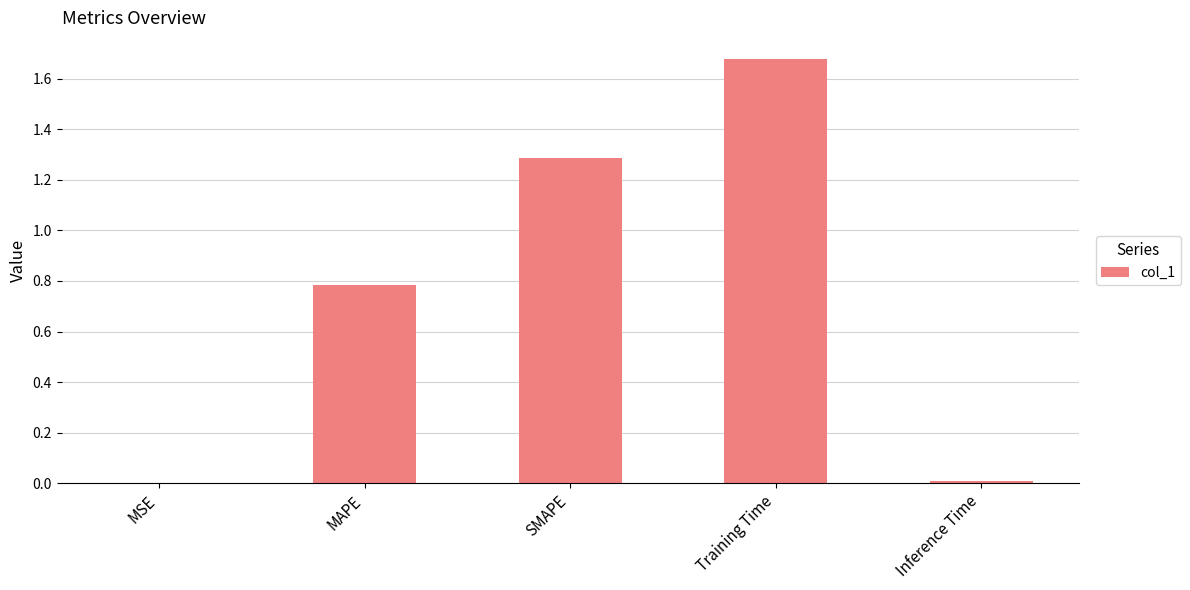

The value at SMAPE is 1.3. True or false?

True